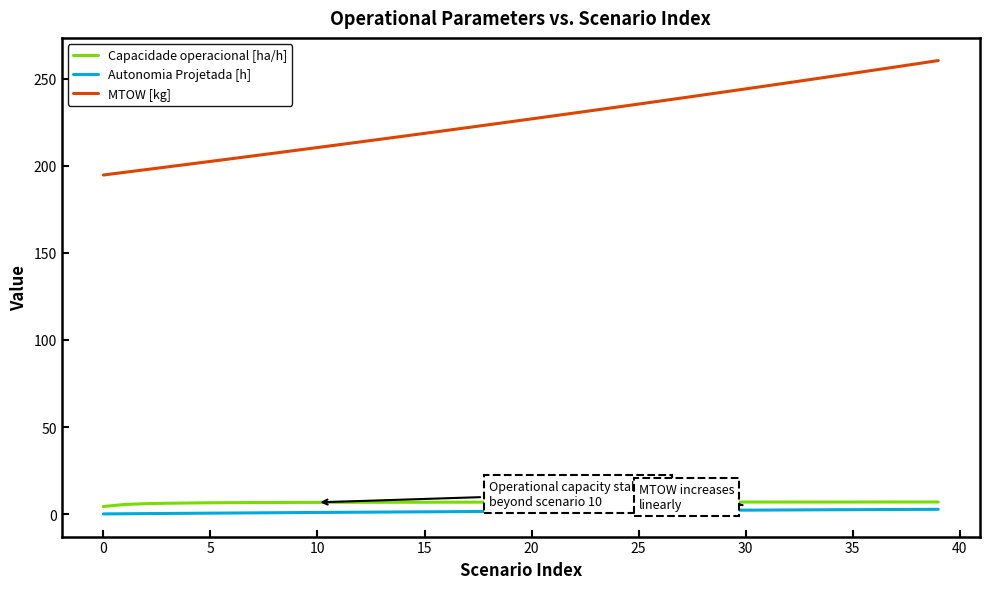

Which series has the largest range (max minus min)?

MTOW [kg]